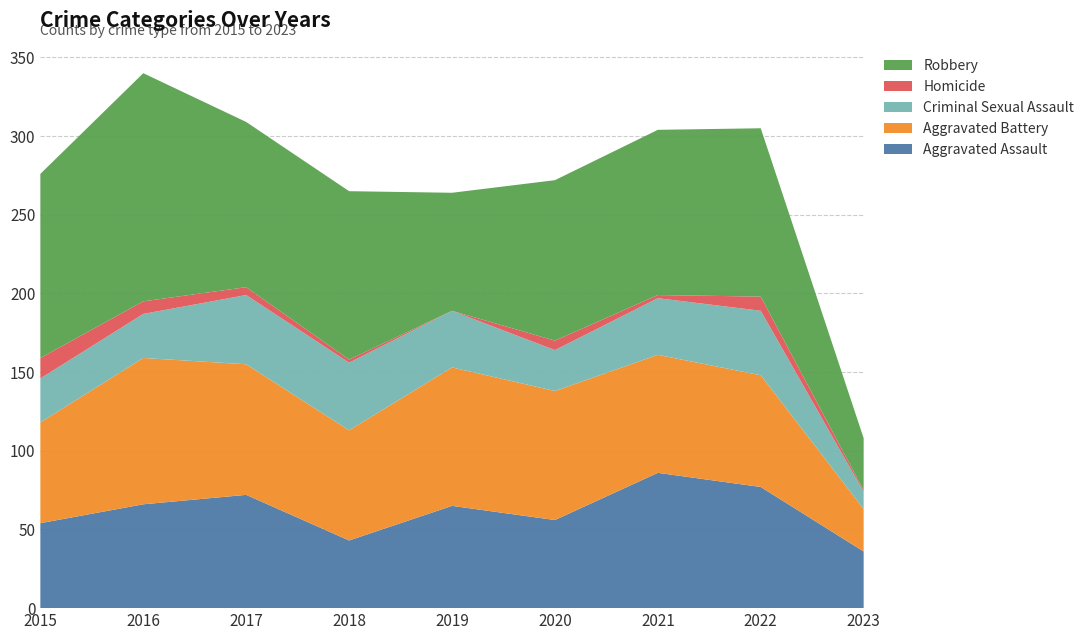

Reading left to right, list all the values displayed in this chart.

Aggravated Assault: 2015=54	2016=66	2017=72	2018=43	2019=65	2020=56	2021=86	2022=77	2023=36
Aggravated Battery: 2015=64	2016=93	2017=83	2018=70	2019=88	2020=82	2021=75	2022=71	2023=27
Criminal Sexual Assault: 2015=28	2016=28	2017=44	2018=43	2019=36	2020=26	2021=36	2022=41	2023=11
Homicide: 2015=13	2016=8	2017=5	2018=2	2019=0	2020=6	2021=2	2022=9	2023=1
Robbery: 2015=117	2016=145	2017=105	2018=107	2019=75	2020=102	2021=105	2022=107	2023=33